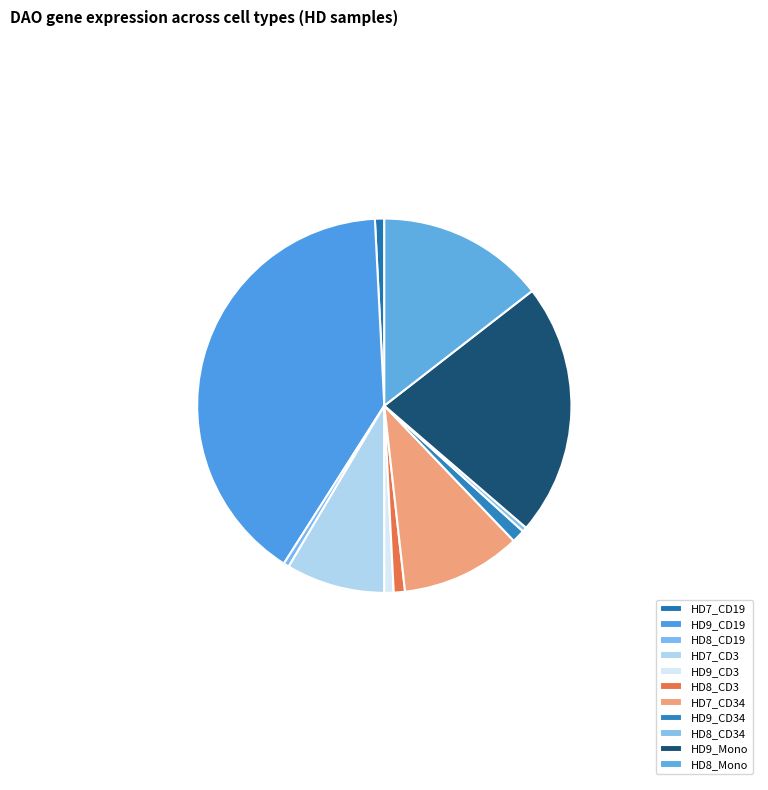

Do HD9_Mono and HD7_CD19 together represent more than half of the pie?

No